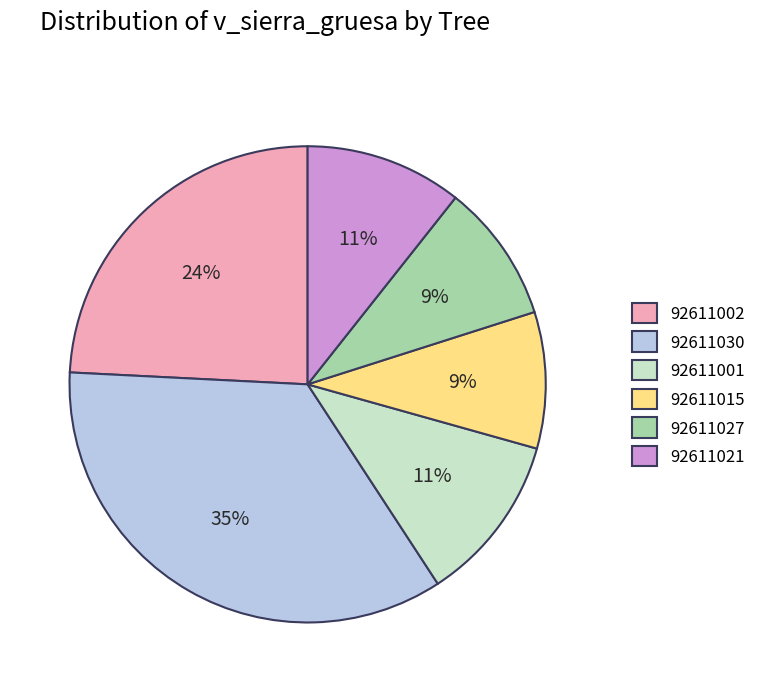

Does 92611027 account for over 50% of the chart?

No